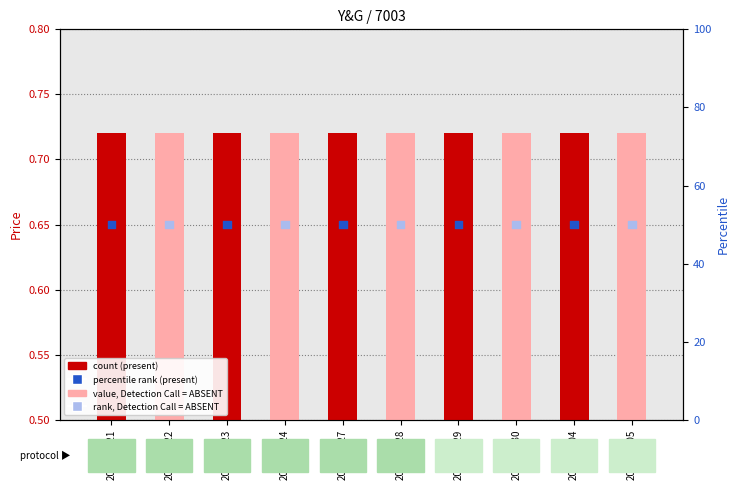

What is the total value across all series at 2020-04-28?

52.9